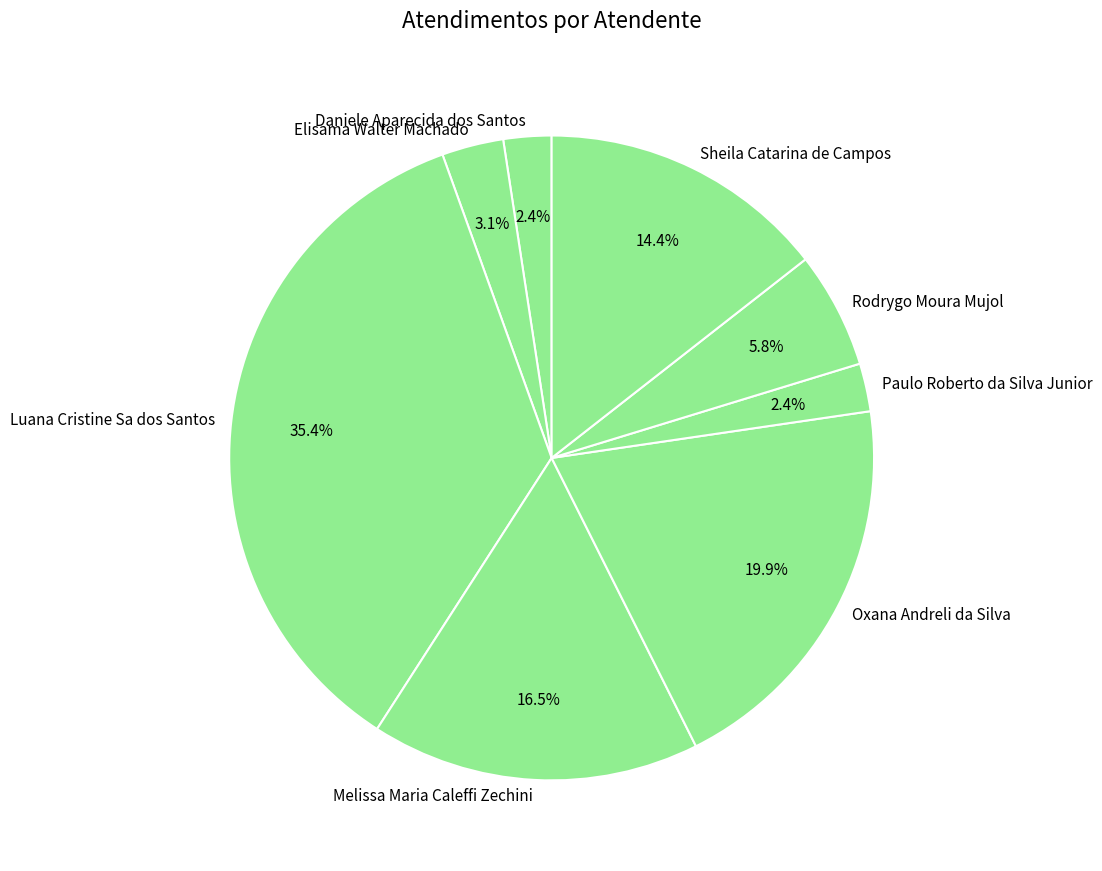

What percentage do Elisama Walter Machado and Paulo Roberto da Silva Junior together represent?

5.5%